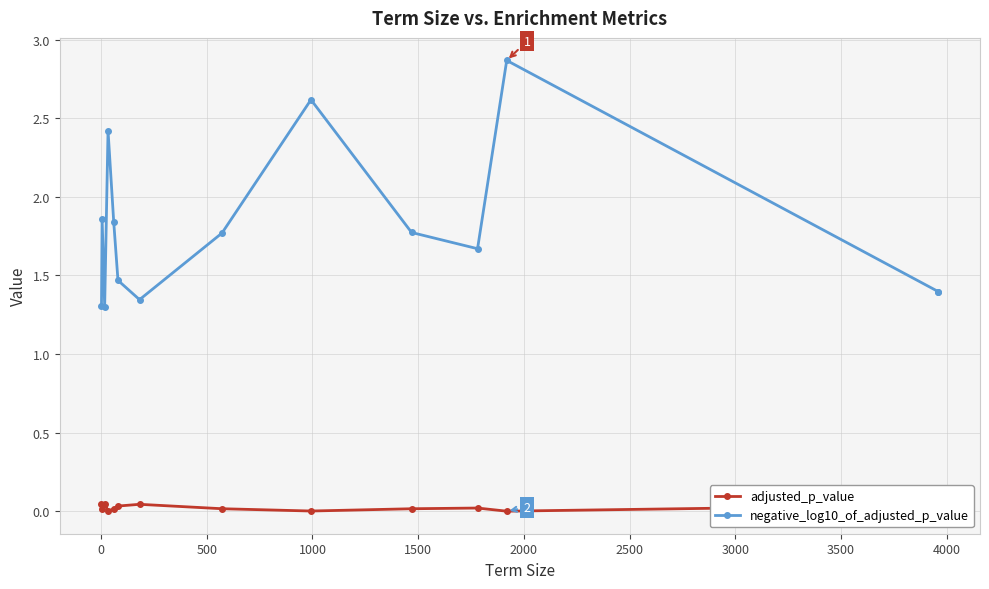

Is the value of negative_log10_of_adjusted_p_value at 12 greater than the value of adjusted_p_value at 2000?

Yes